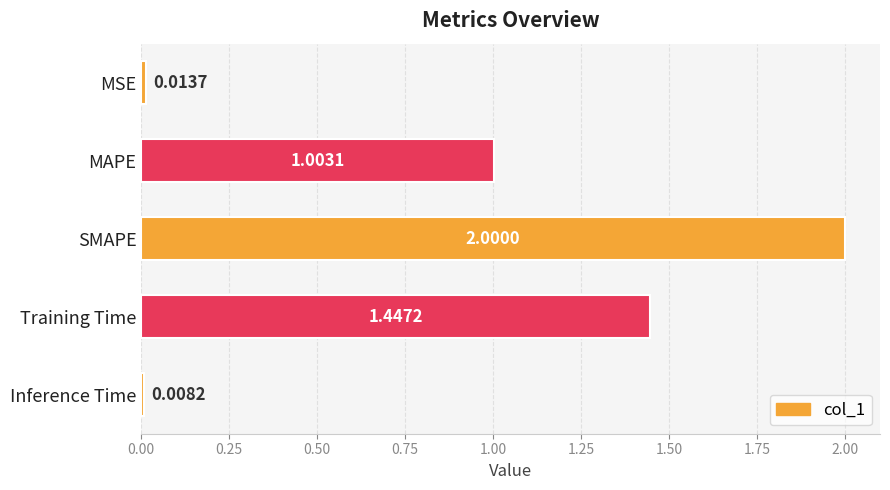

What is the change in value from MAPE to Training Time?

+0.4